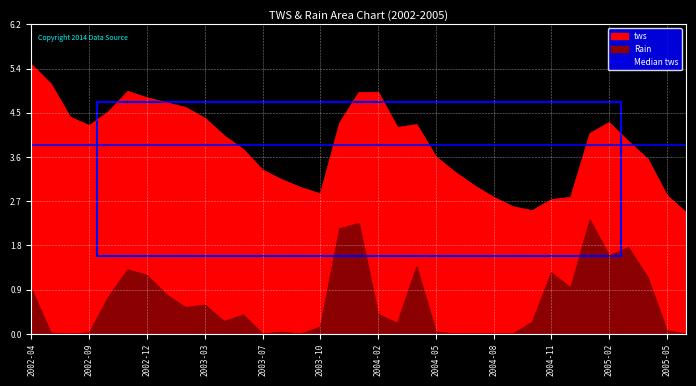

Does the chart display data point markers on the line(s)?

No